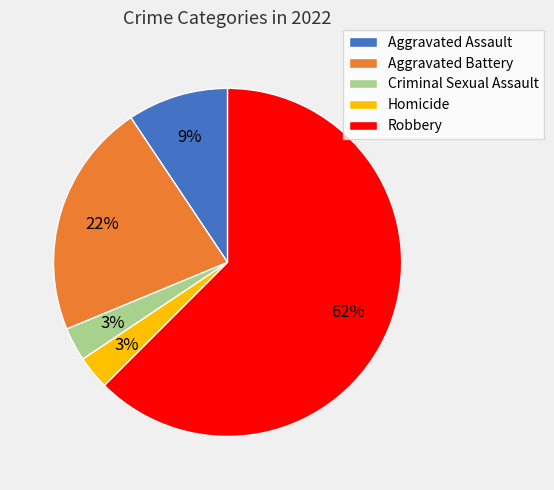

Between Criminal Sexual Assault and Robbery, which is larger?

Robbery